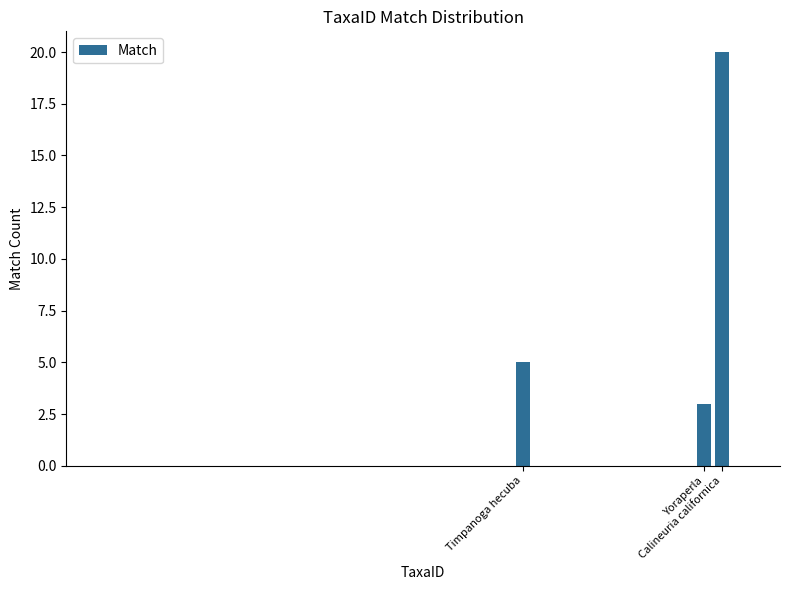

What is the greatest value displayed?

20